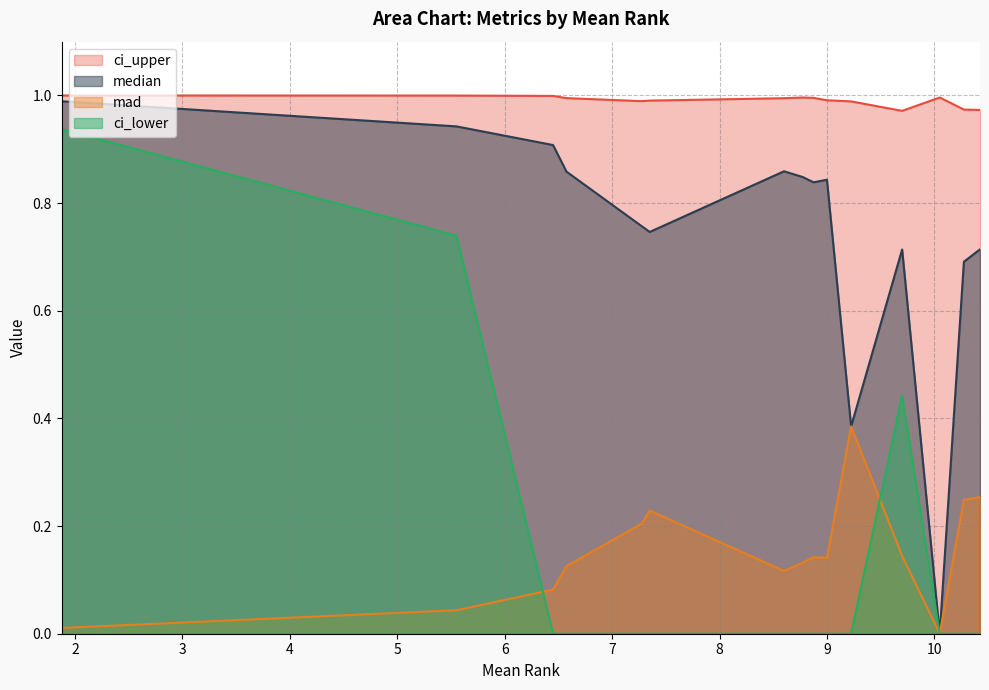

What is the sum of the ci_upper values at 10.275 and 8.875?

2.0